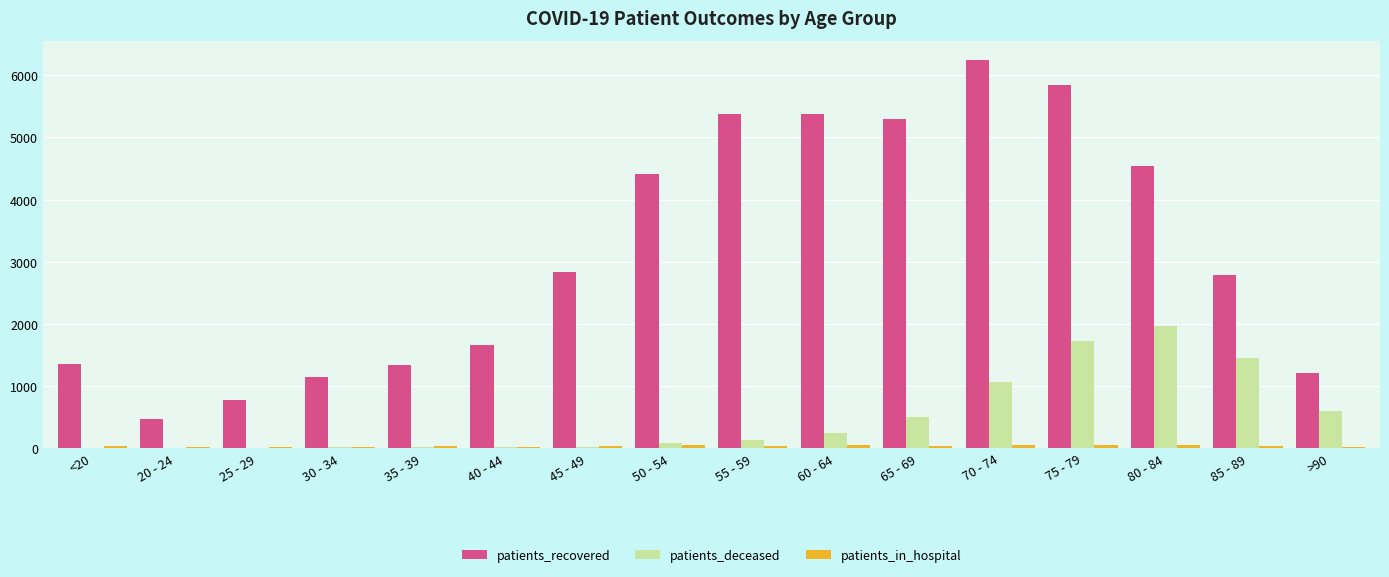

Which series has the largest range (max minus min)?

patients_recovered